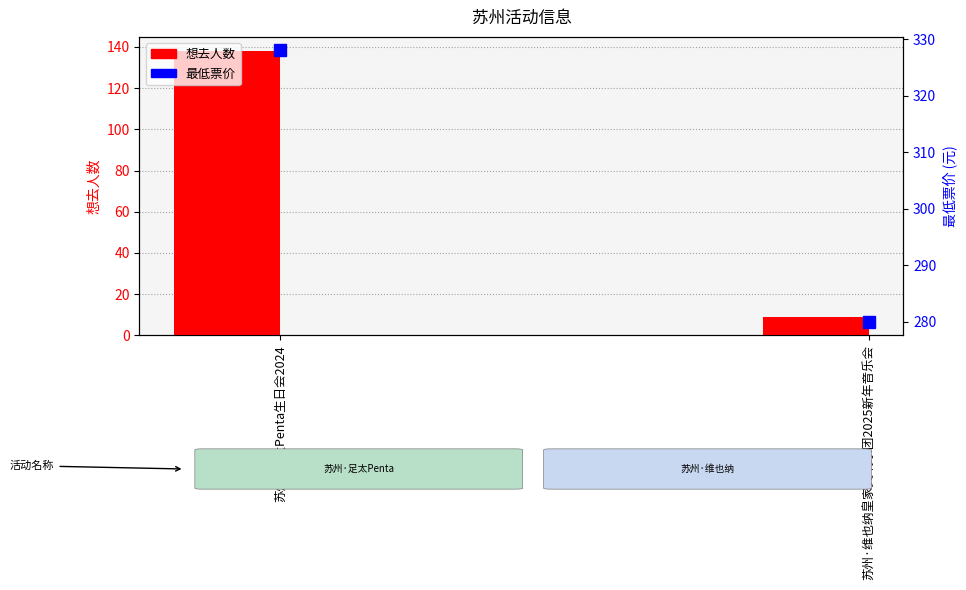

Is it true that 最低票价 equals 106 at 苏州·维也纳皇家交响乐团2025新年音乐会?

False